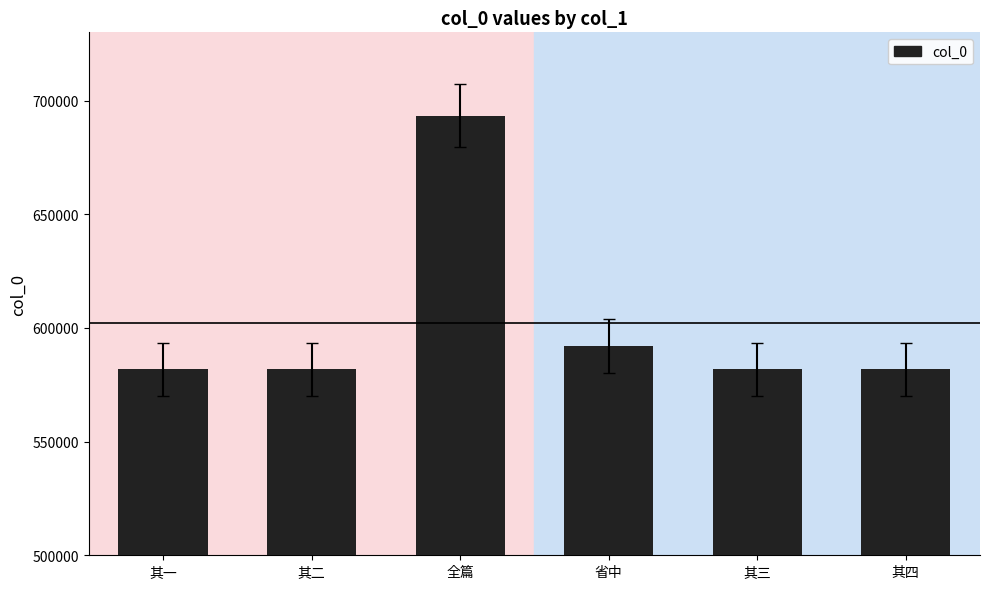

What is the difference between the second highest and second lowest values?

10316